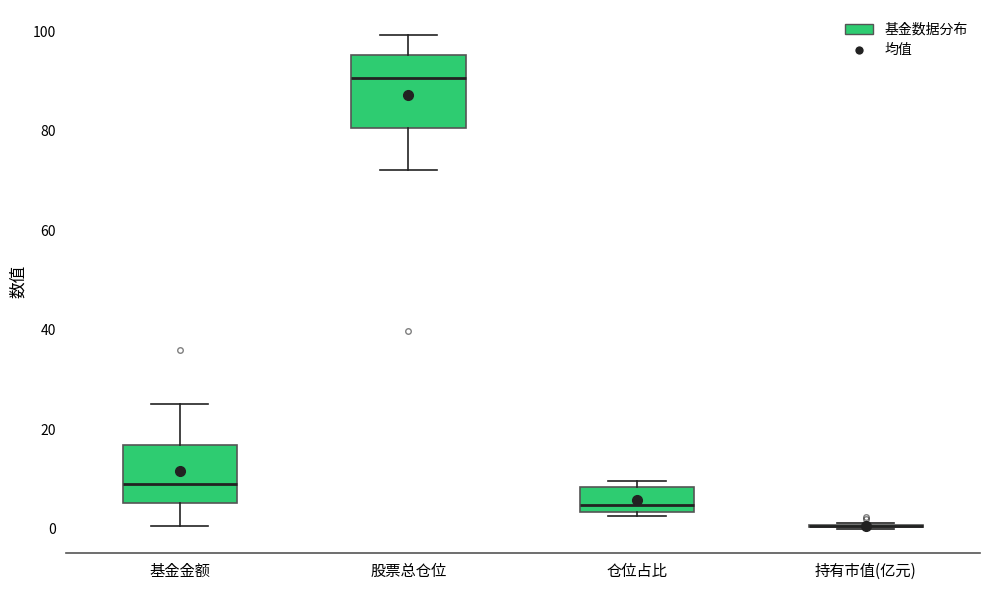

Reading left to right, read every box against the y-axis: the position of its median line, the range the box covers, and the ends of its whiskers. The values are not printed on the chart, so give them approximately, as read against the axis.

基金金额: median 10, box 6 to 16, whiskers 0 to 26
股票总仓位: median 90, box 80 to 96, whiskers 72 to 100
仓位占比: median 4 (just above the box's lower edge), box 4 to 8, whiskers 2 to 10
持有市值(亿元): box collapsed to a line at 0, whiskers 0 to 2